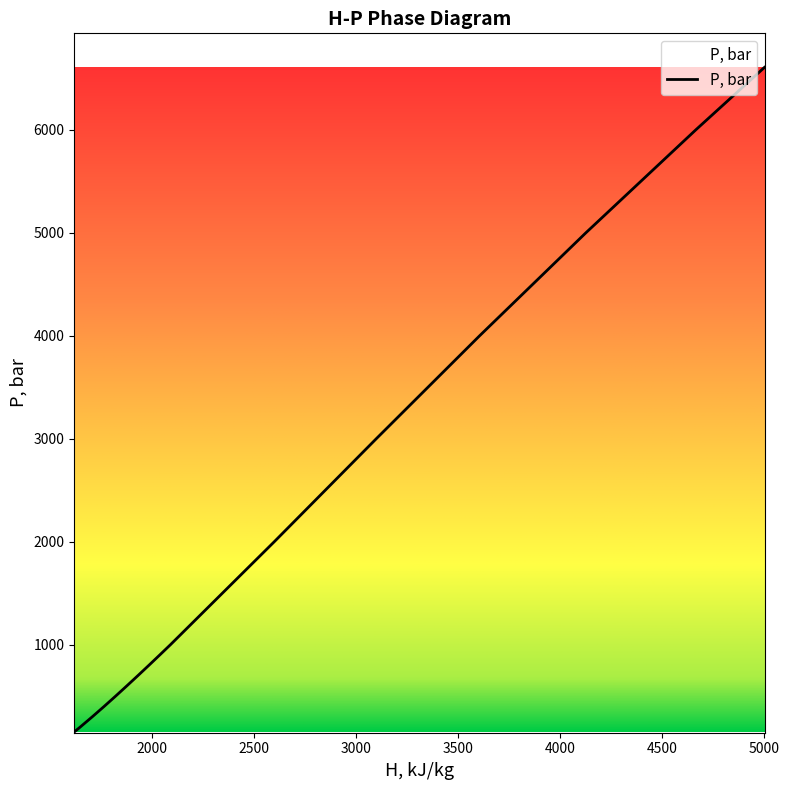

How many data points are above 900?

7